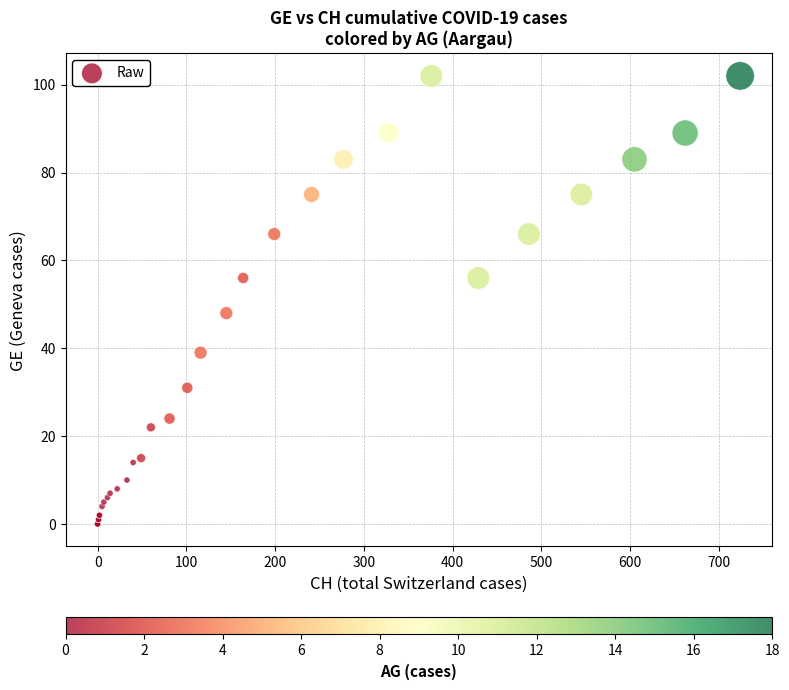

What Y value in the scatter plot is closest to 51?

48